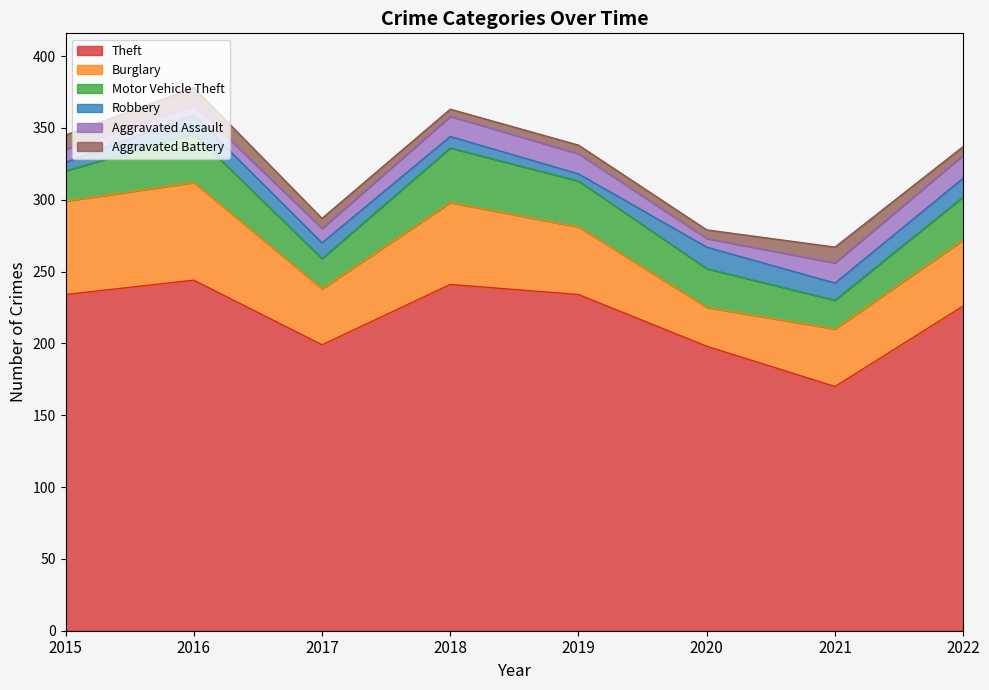

How many interior local peaks does the Aggravated Battery series have?

2